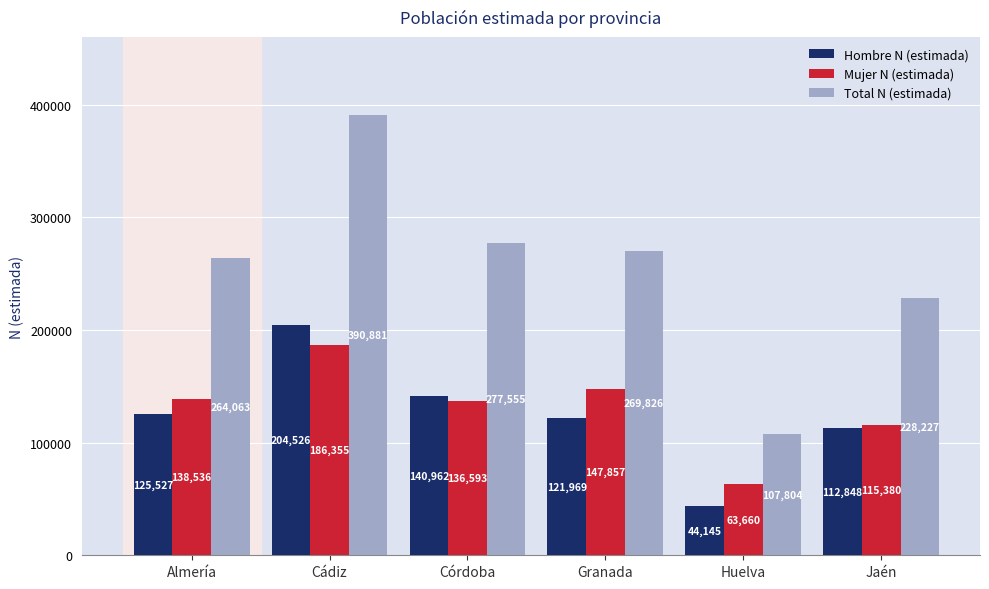

Which series changed the most between Cádiz and Huelva?

Total N (estimada)